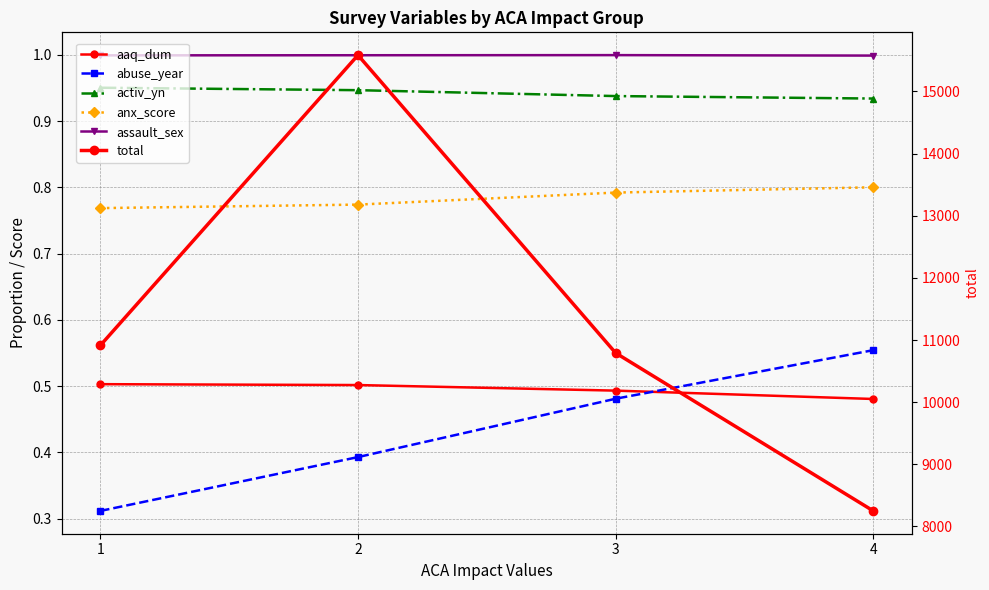

Reading left to right, transcribe all the data shown in this chart.

aaq_dum: 1=0.5	2=0.5	3=0.5	4=0.5
abuse_year: 1=0.3	2=0.4	3=0.5	4=0.6
activ_yn: 1=1.0	2=0.9	3=0.9	4=0.9
anx_score: 1=0.8	2=0.8	3=0.8	4=0.8
assault_sex: 1=1.0	2=1.0	3=1.0	4=1.0
total: 1=10912.0	2=15585.0	3=10791.0	4=8249.0